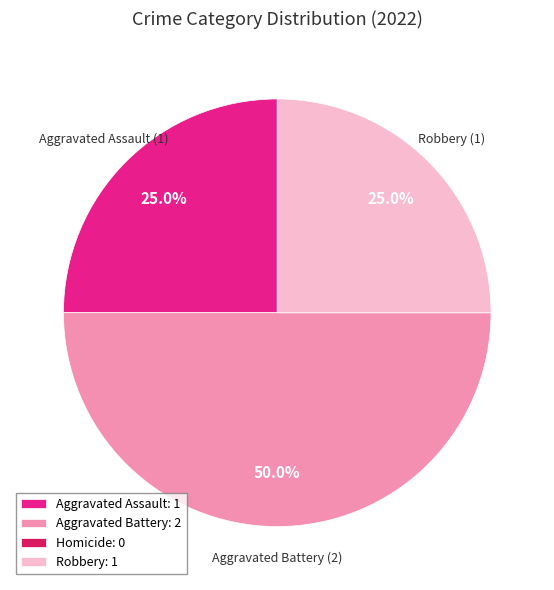

To the nearest percent, what percentage of the pie is Aggravated Assault?

25%